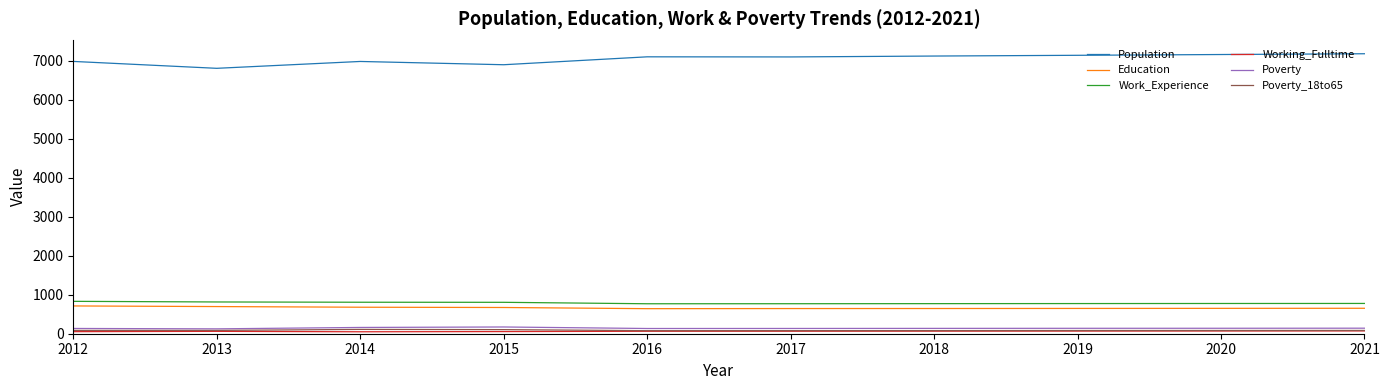

Which series has the largest total across all categories?

Population